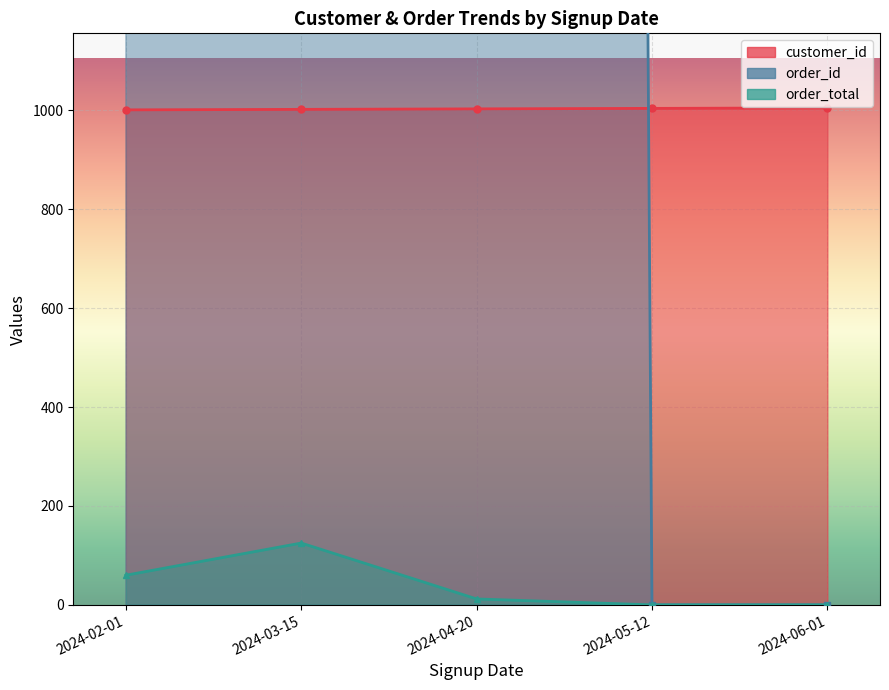

Is it true that customer_id equals 648.5 at 2024-06-01?

False